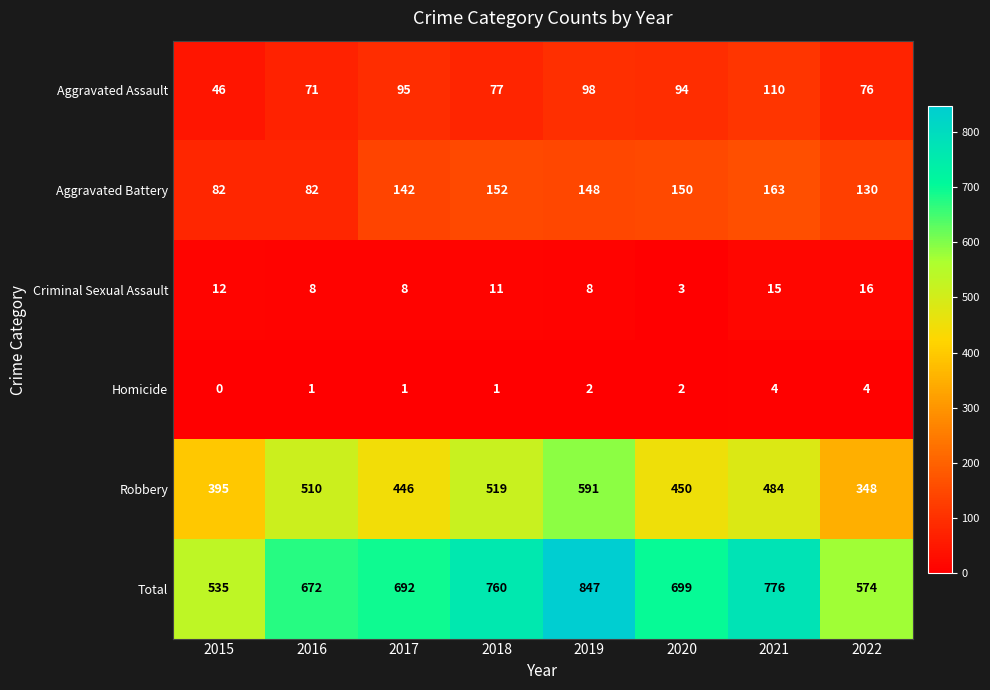

Which category has the lowest value in the Total series?

2015